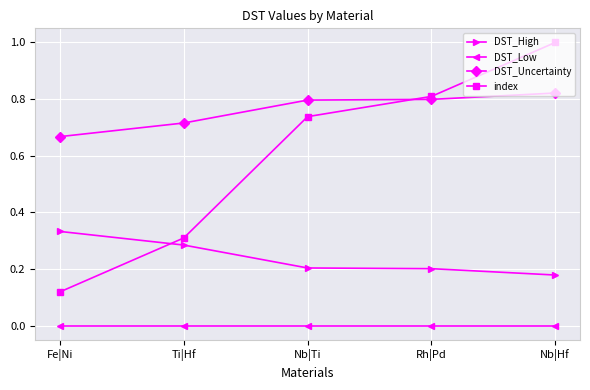

True or false: DST_Low has a value of 0.0 at Rh|Pd.

True